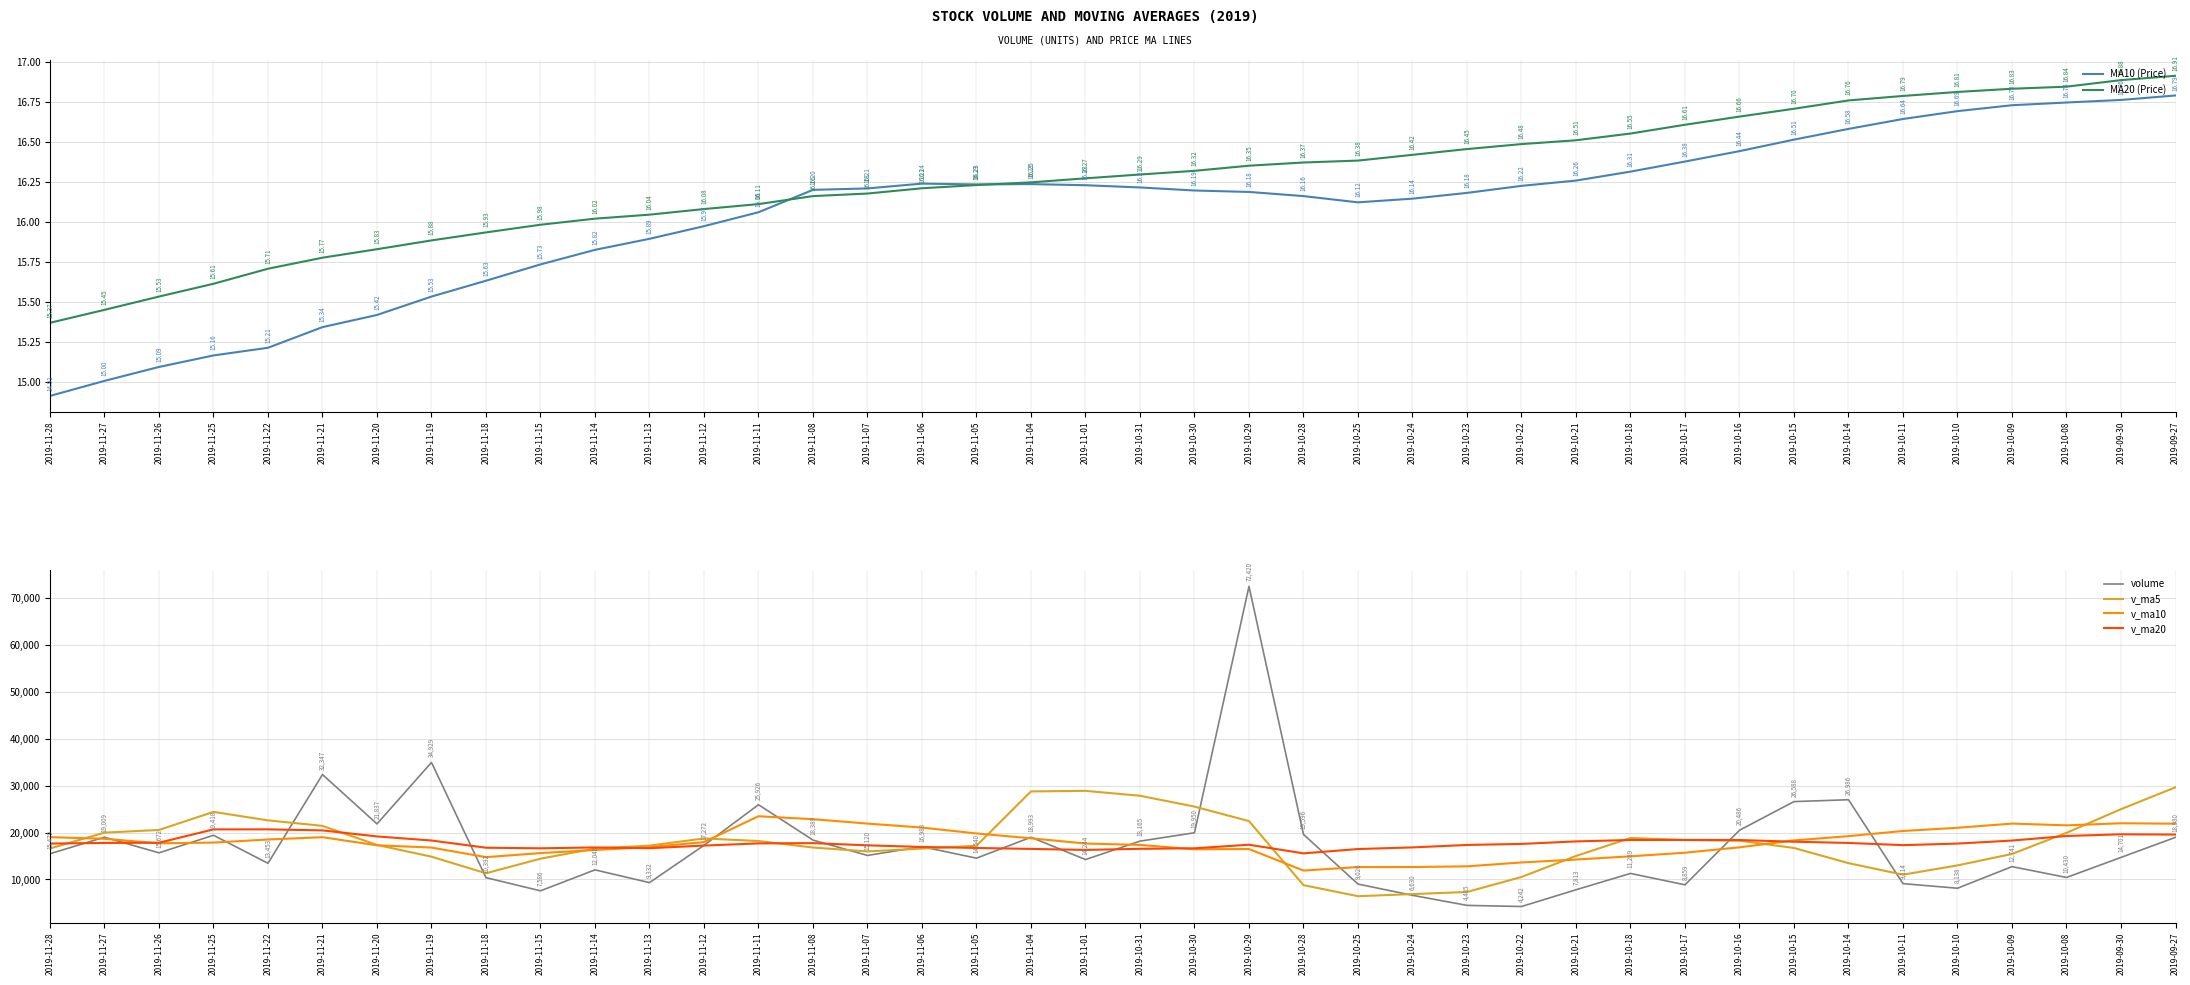

At which label does MA10 (Price) reach its peak?

2019-09-27